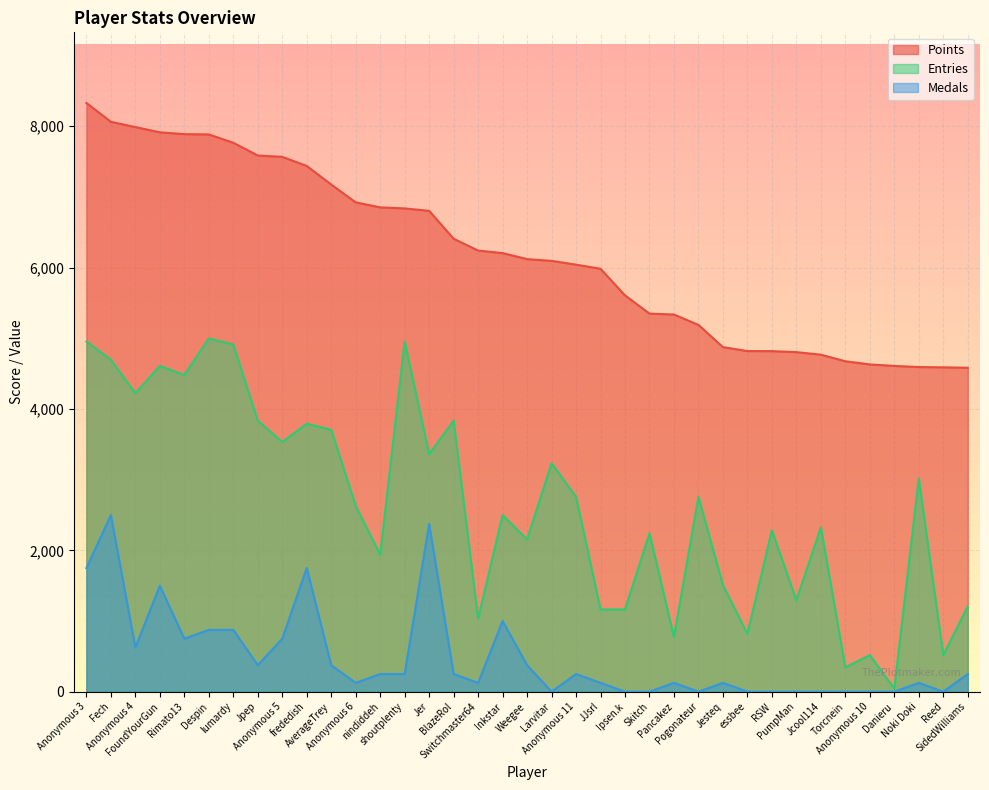

What is the label of the 11th point from the left?

AverageTrey